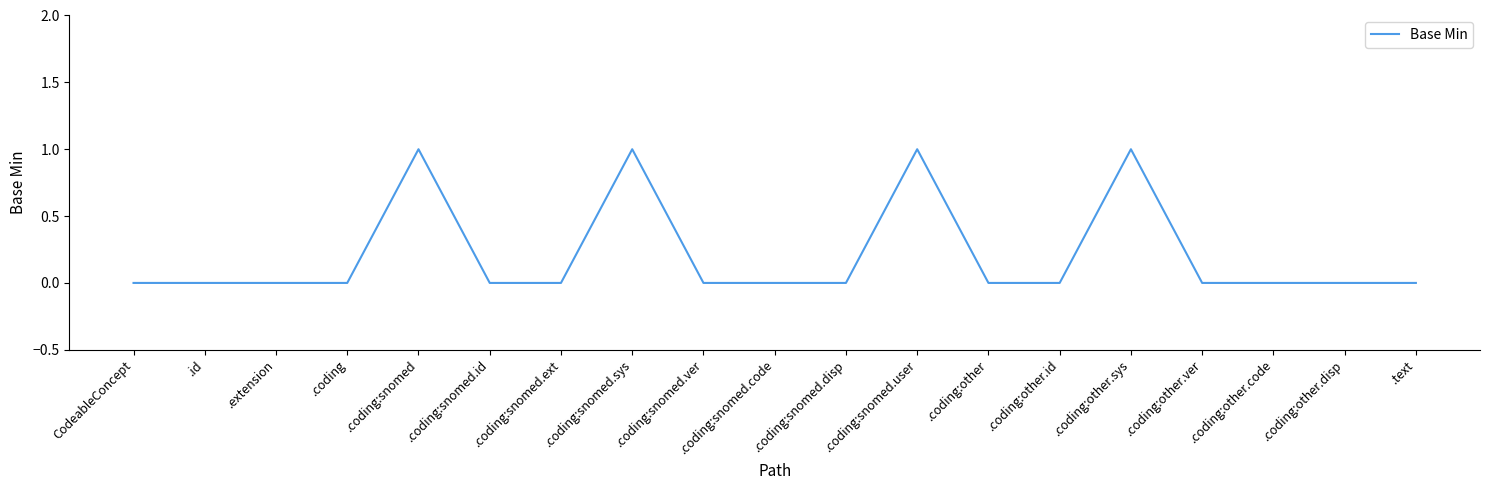

Does the chart have visible grid lines?

No